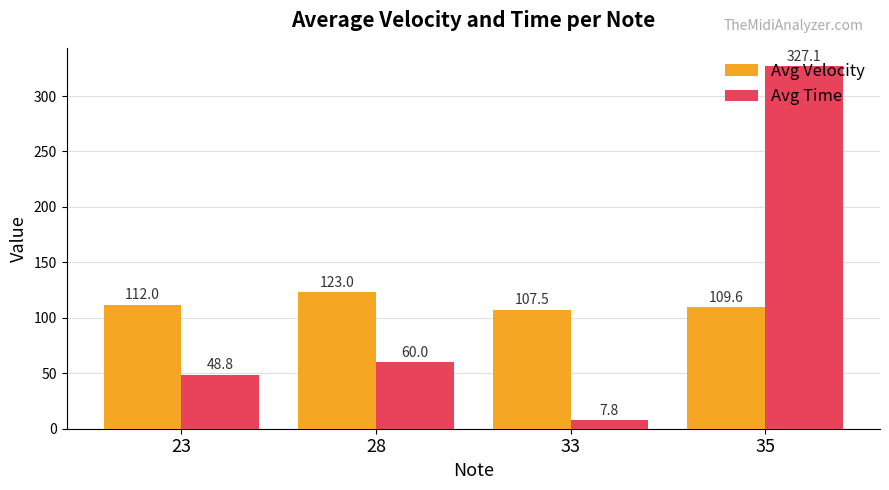

How many data points does each series have?

4